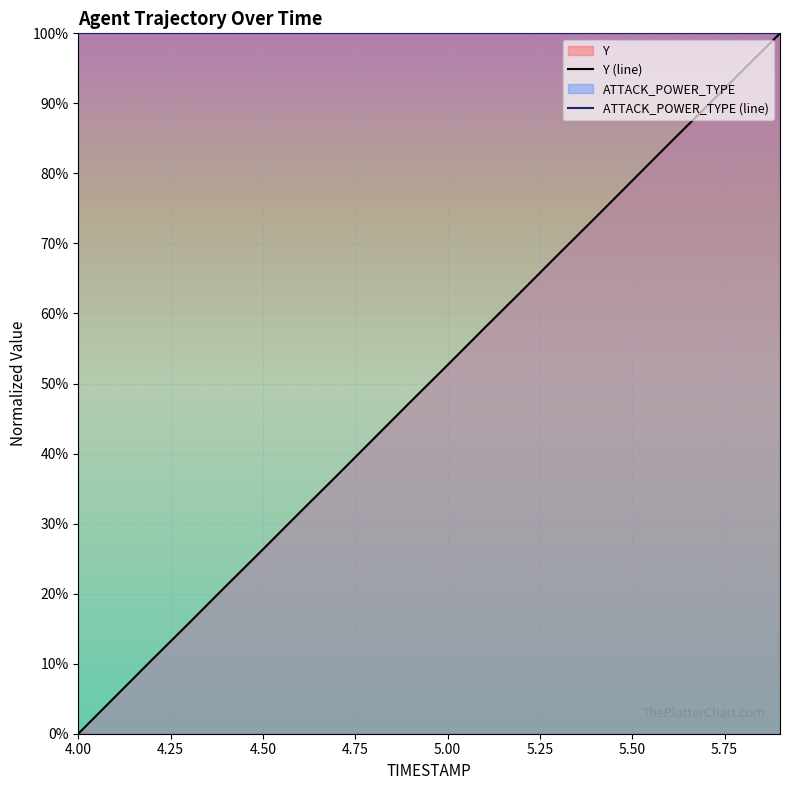

True or false: Y (line) and ATTACK_POWER_TYPE (line) intersect in this chart.

False